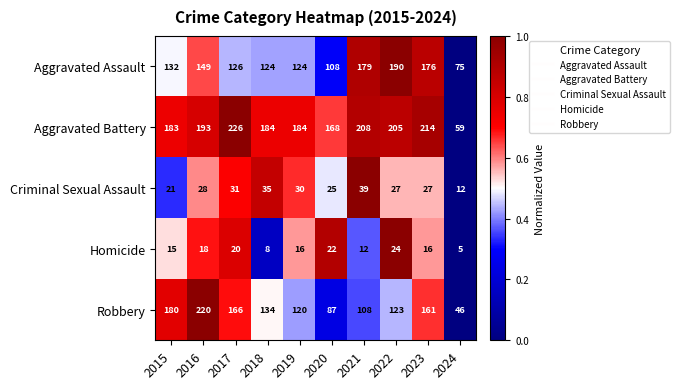

What is the approximate value of Criminal Sexual Assault at 2017?

31